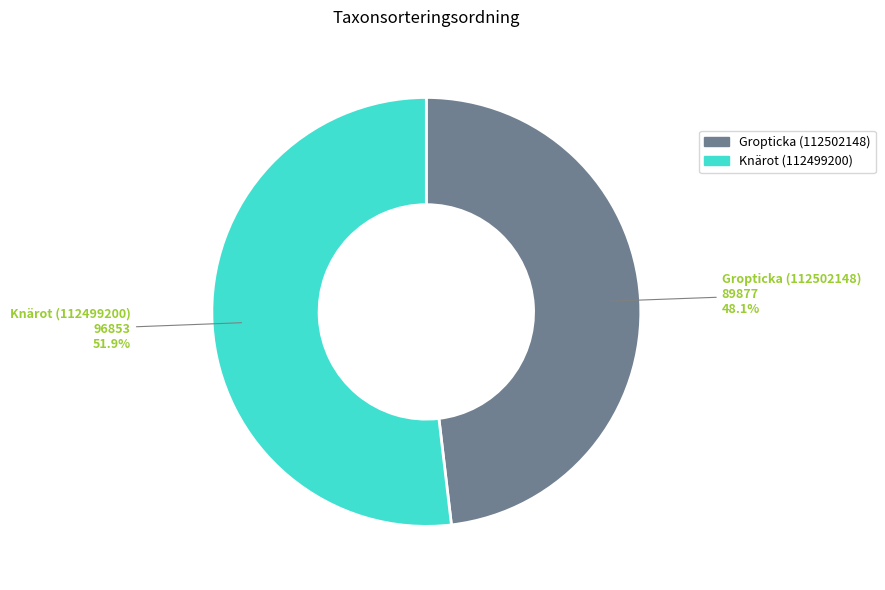

Does any single category account for the majority?

Yes